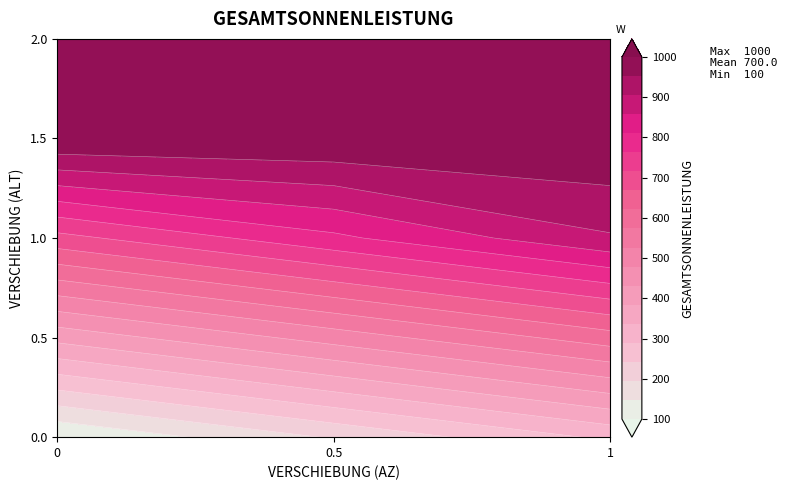

The value of 2.0 at 2 is 1000. True or false?

True